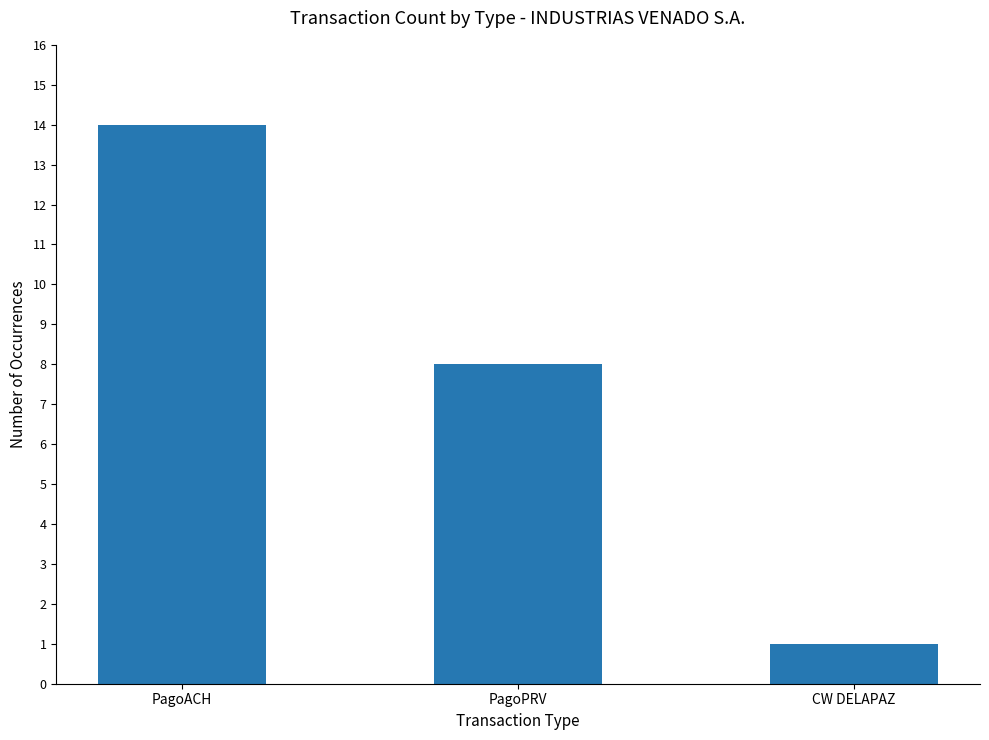

What position from the left is PagoACH?

1